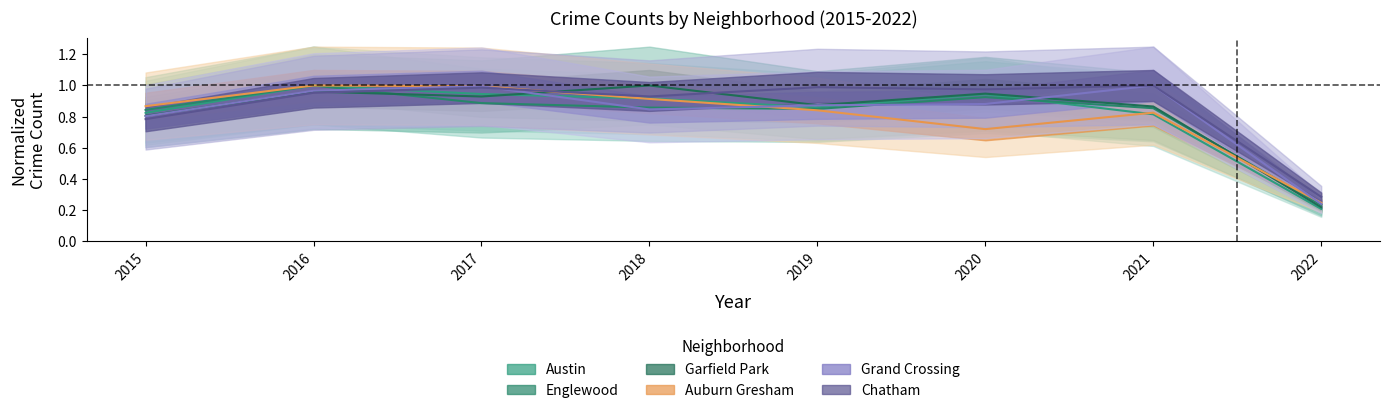

Reading right to left, what are all the values shown in this chart?

Austin: 0.2	0.8	0.9	0.9	0.9	0.9	1.0	0.8
Englewood: 0.2	0.9	0.9	0.8	0.9	0.9	1.0	0.8
Garfield Park: 0.2	0.9	0.9	0.9	1.0	0.9	1.0	0.8
Auburn Gresham: 0.2	0.8	0.7	0.8	0.9	1.0	1.0	0.9
Grand Crossing: 0.2	1.0	0.9	0.9	0.8	1.0	1.0	0.8
Chatham: 0.3	1.0	1.0	1.0	0.9	1.0	1.0	0.8